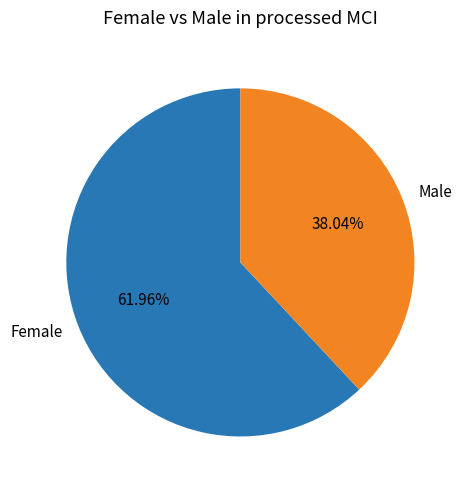

To the nearest percent, what is the average slice percentage?

50%